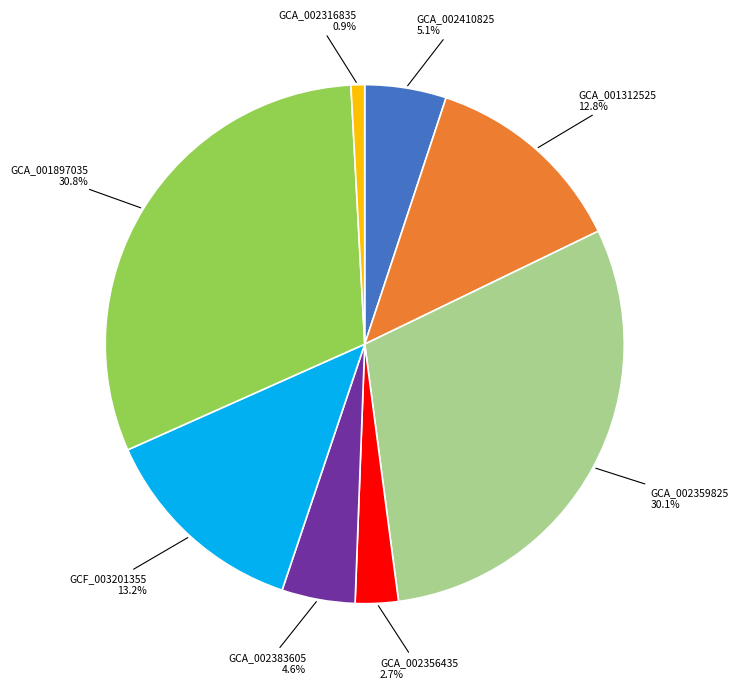

Between GCA_002383605 and GCA_002359825, which is larger?

GCA_002359825